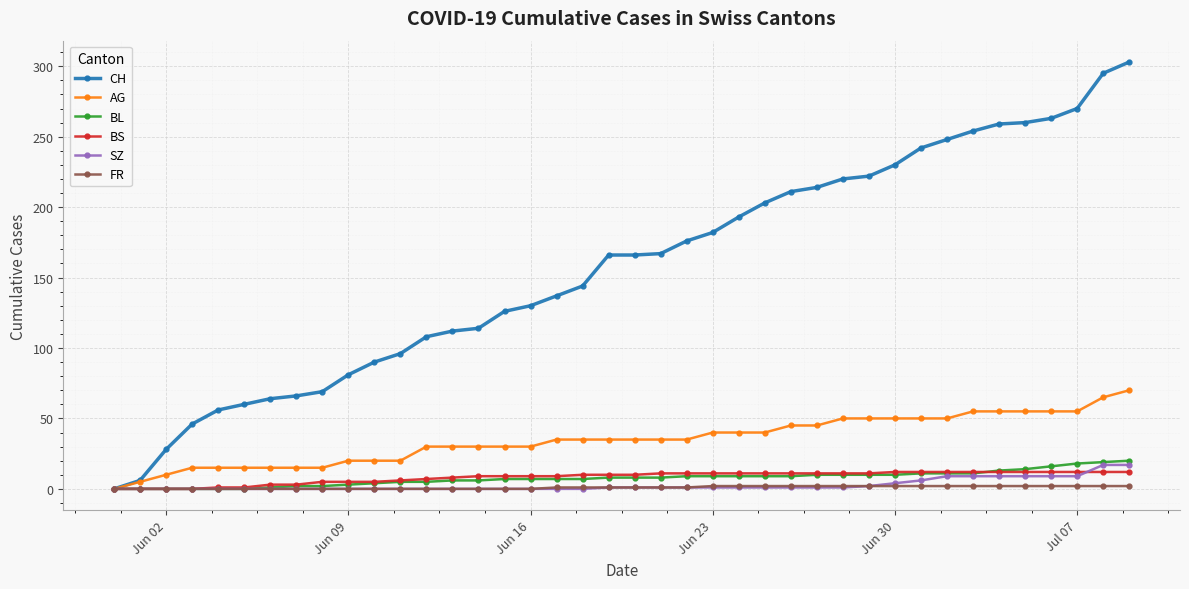

How many values in AG are above zero?

39